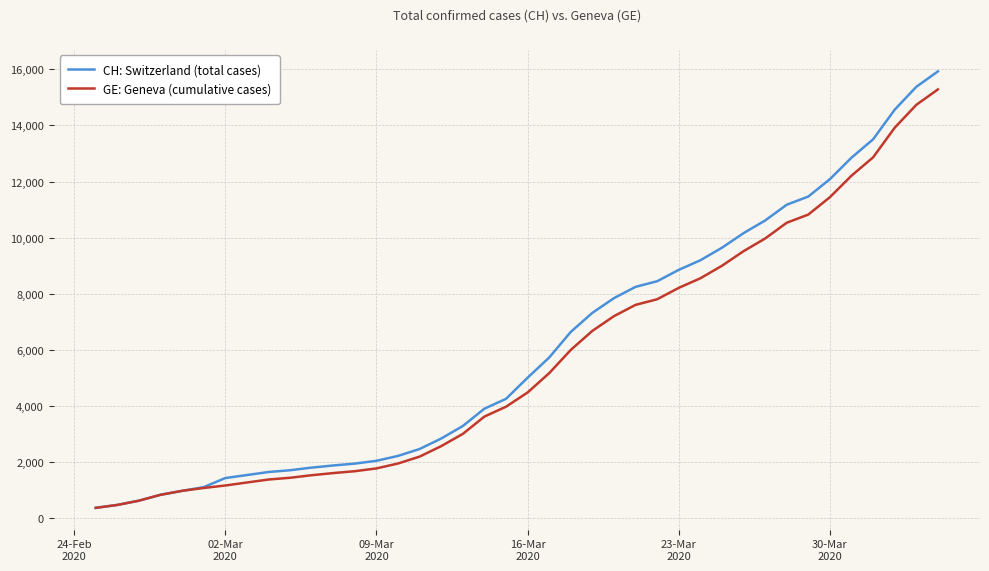

What is the lowest value of the CH: Switzerland (total cases) series?

375